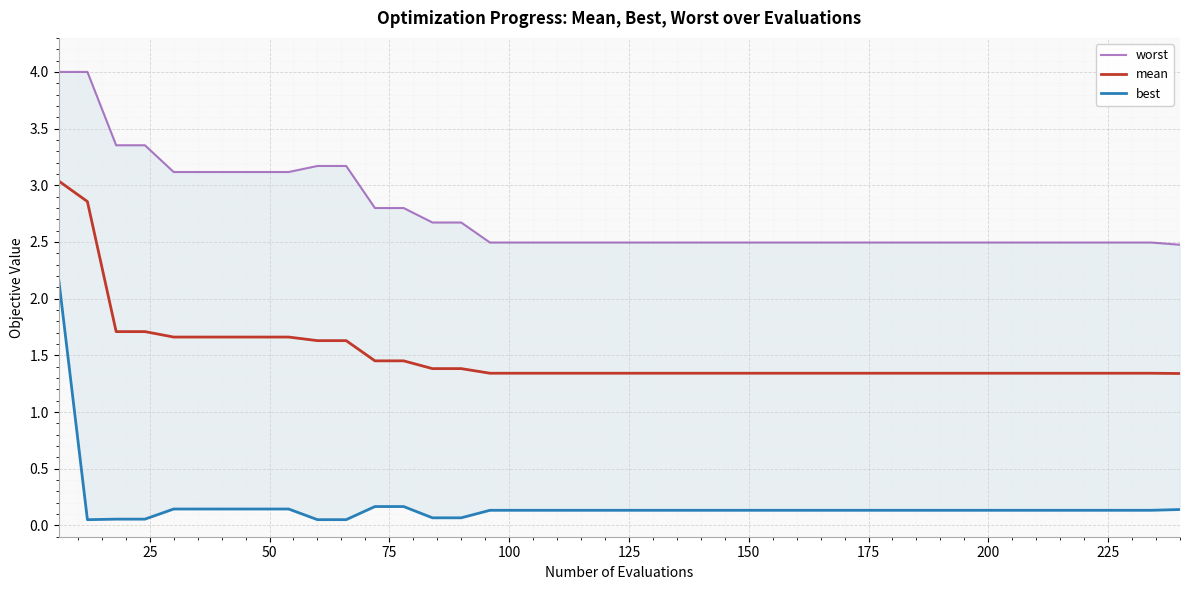

True or false: best and mean intersect in this chart.

False